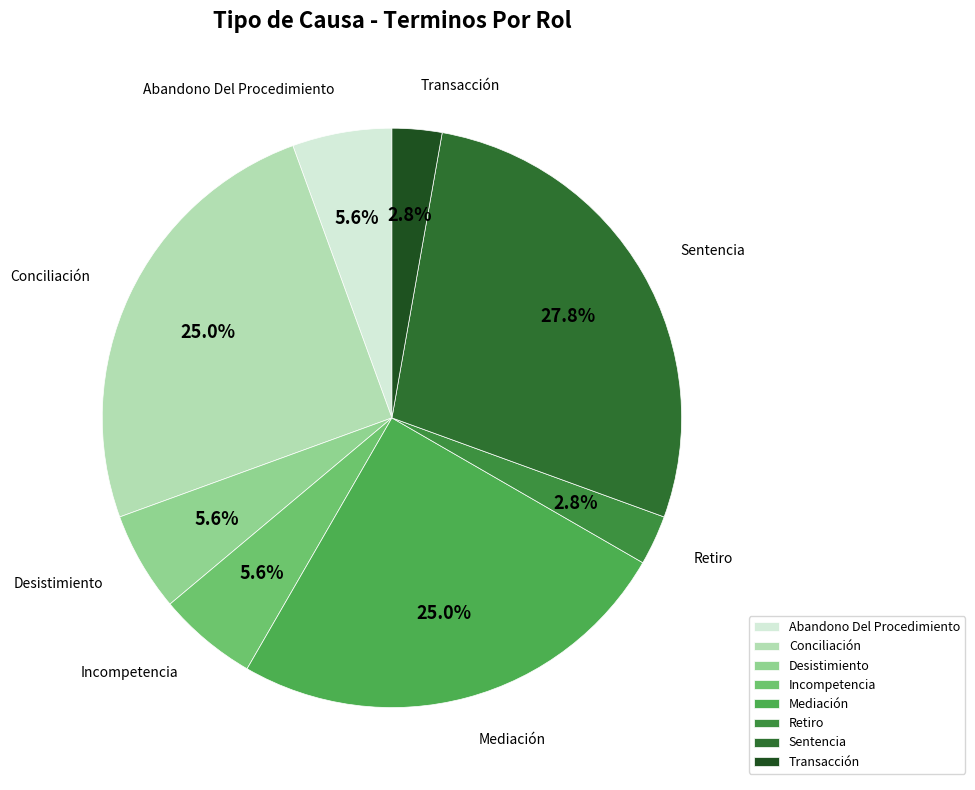

Is there a majority slice in this chart?

No